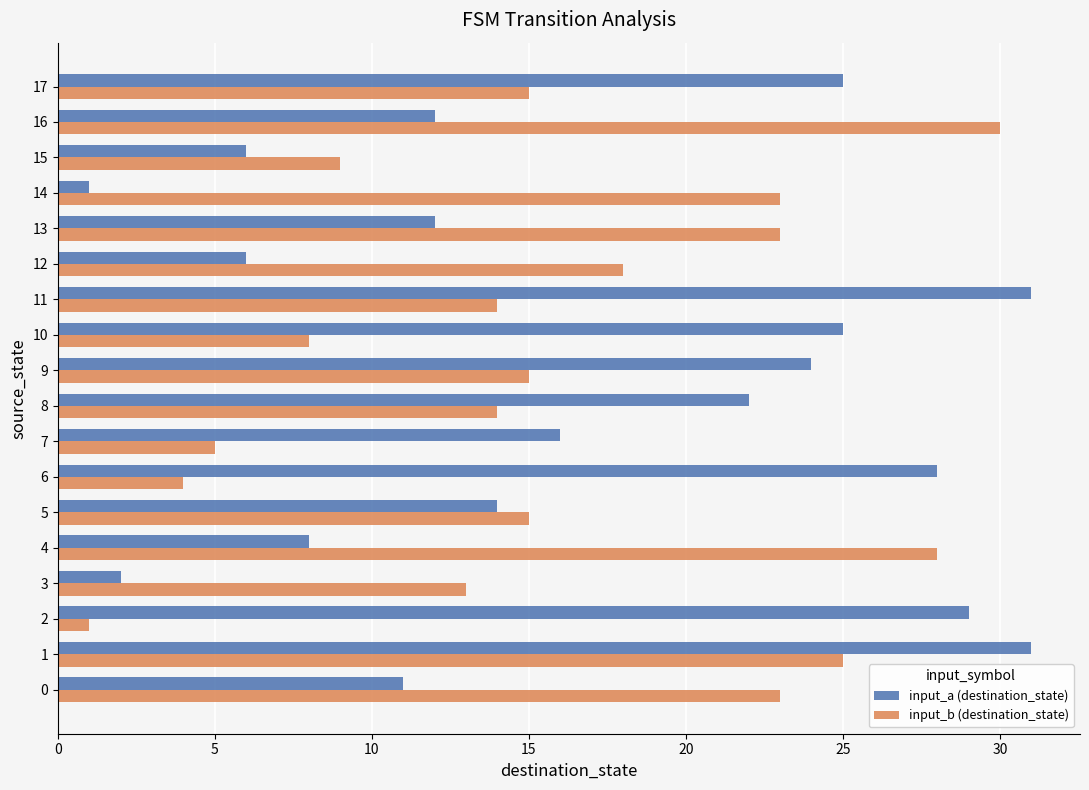

The value of input_b (destination_state) at 0 is 23. True or false?

True